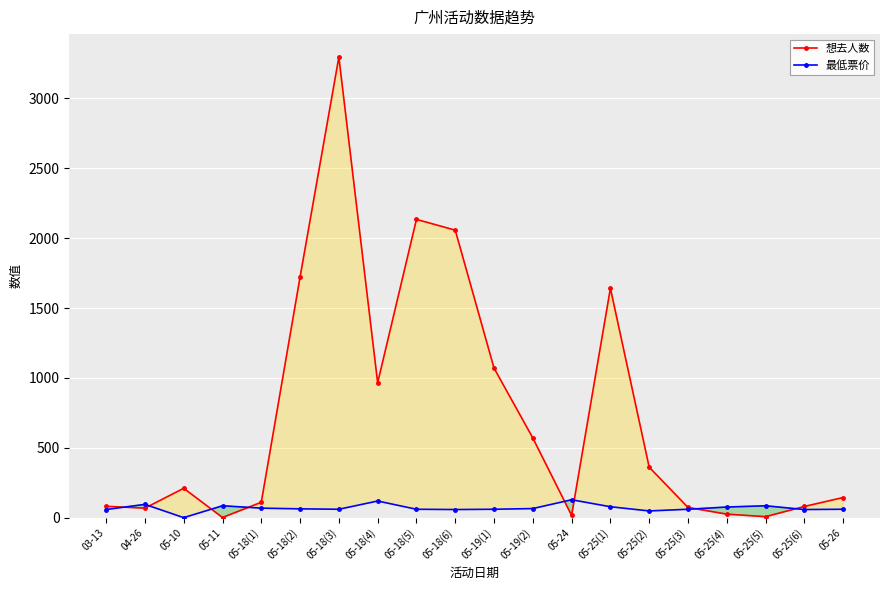

The value of 最低票价 at 05-24 is 27.9. True or false?

False